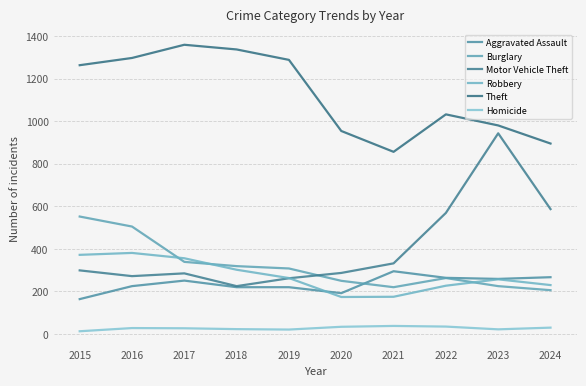

At which label does Robbery reach its peak?

2016